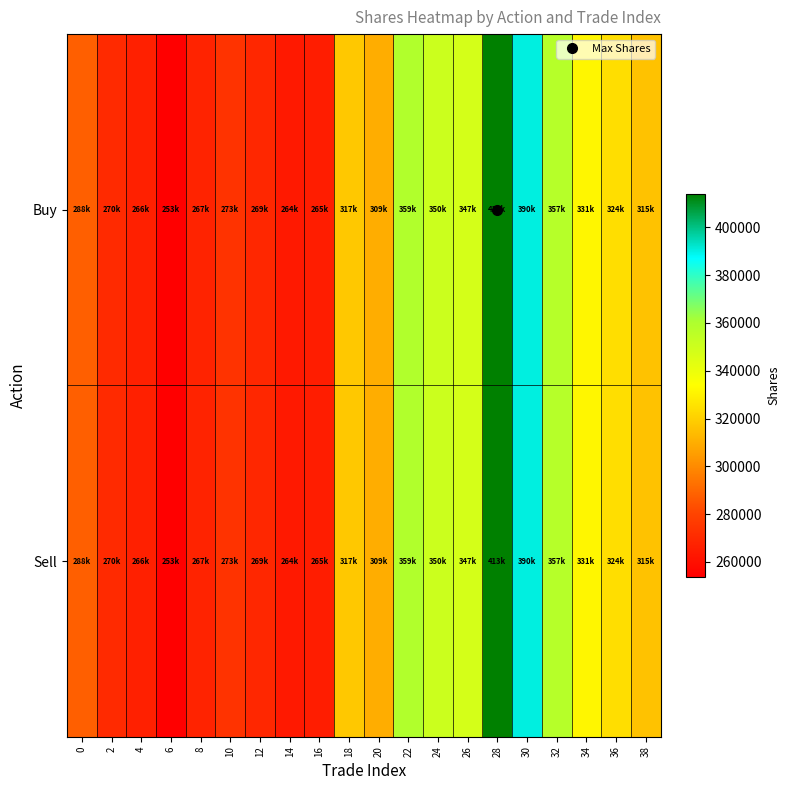

Which label corresponds to the largest value in the chart?

28